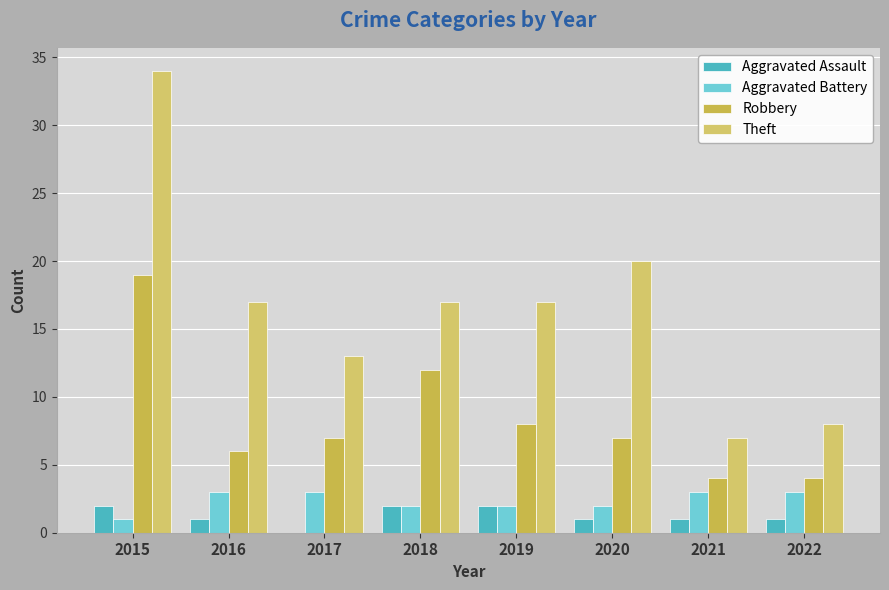

Which series has the largest total across all categories?

Theft